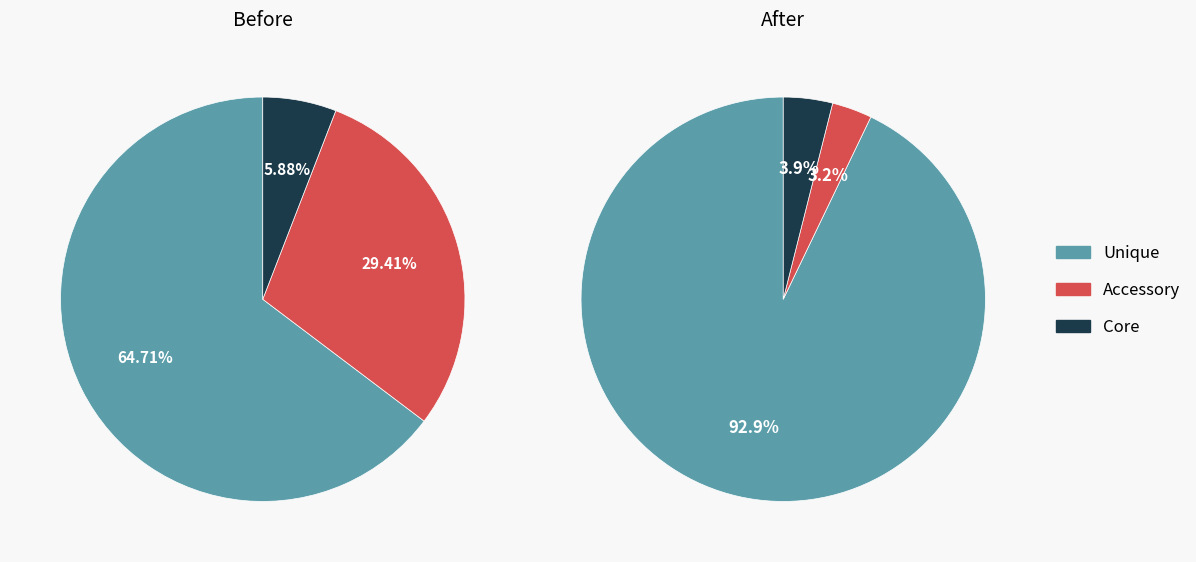

Is it true that 38 is 12% of the pie?

True